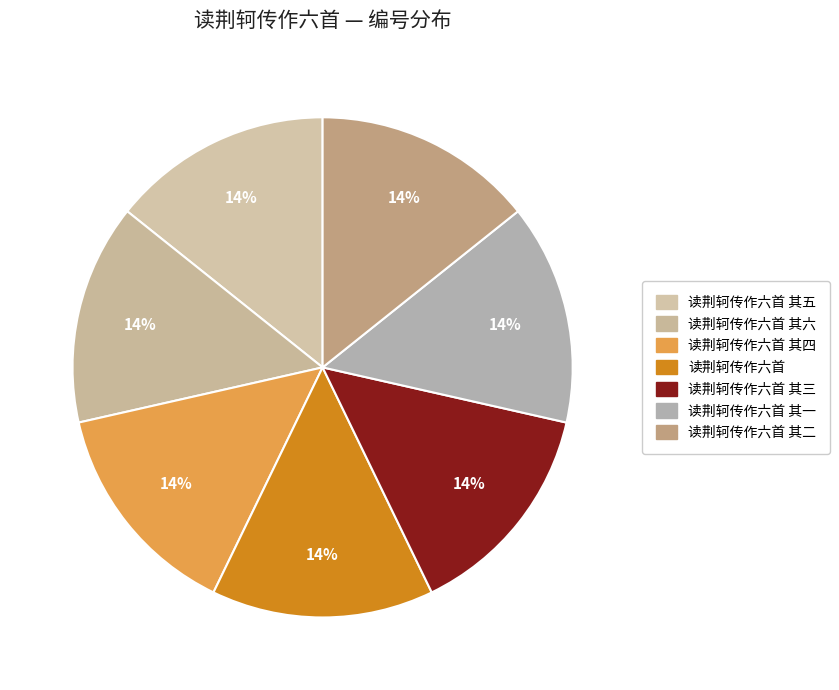

How many slices are in this pie chart?

7